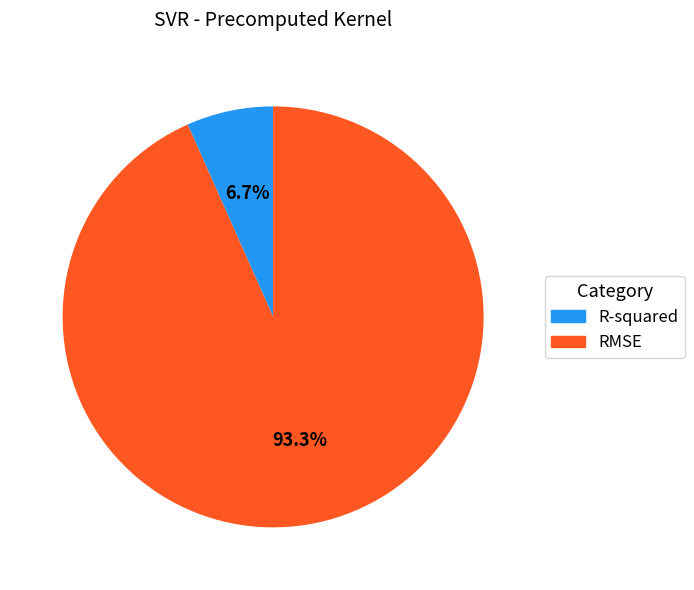

What percentage is the R-squared slice, to the nearest percent?

7%